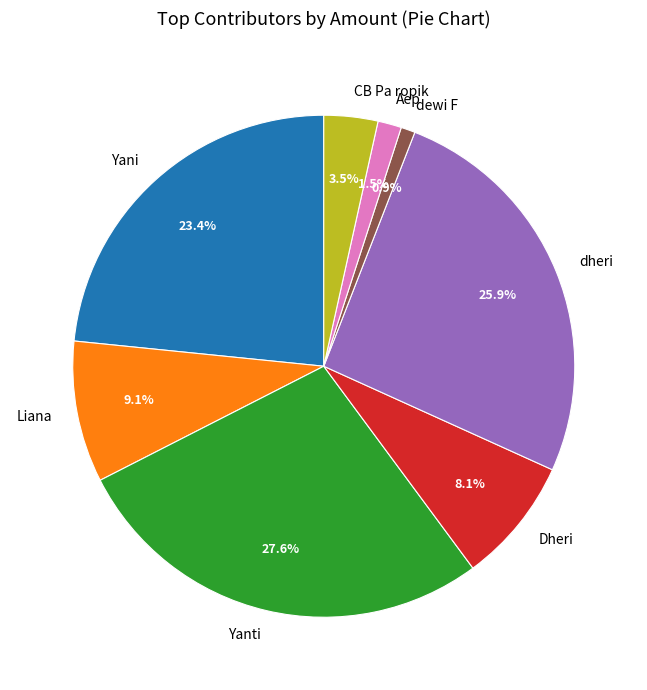

Which category has the biggest portion of the pie?

Yanti